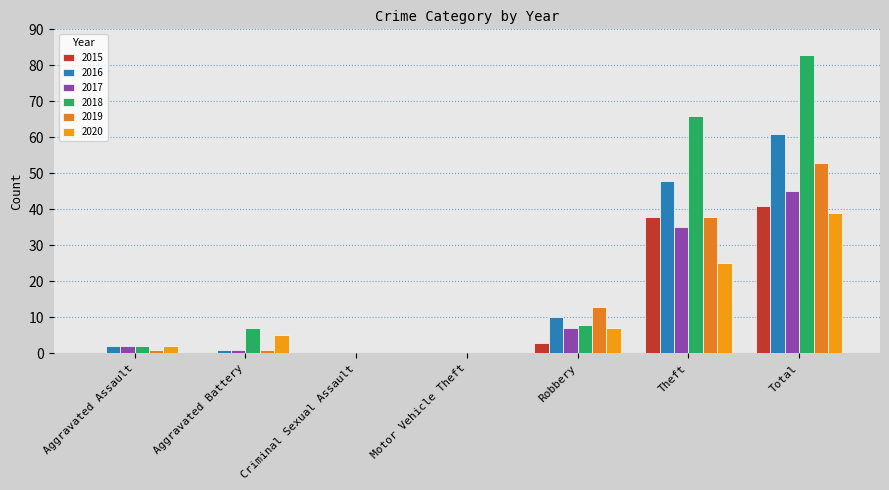

How many series are shown in this chart?

6